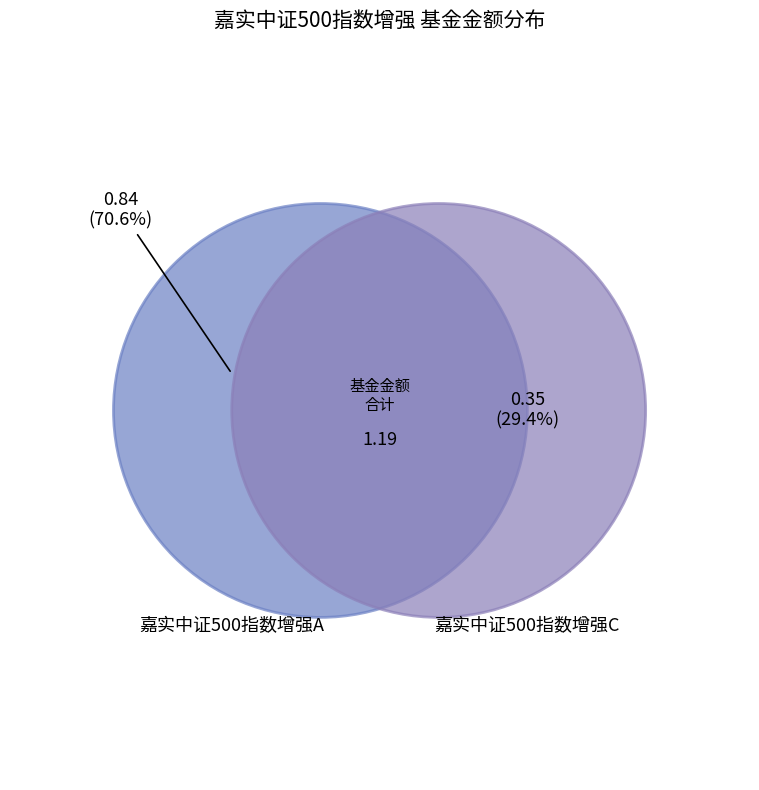

What percentage is NOT represented by 嘉实中证500指数增强A?

29.4%